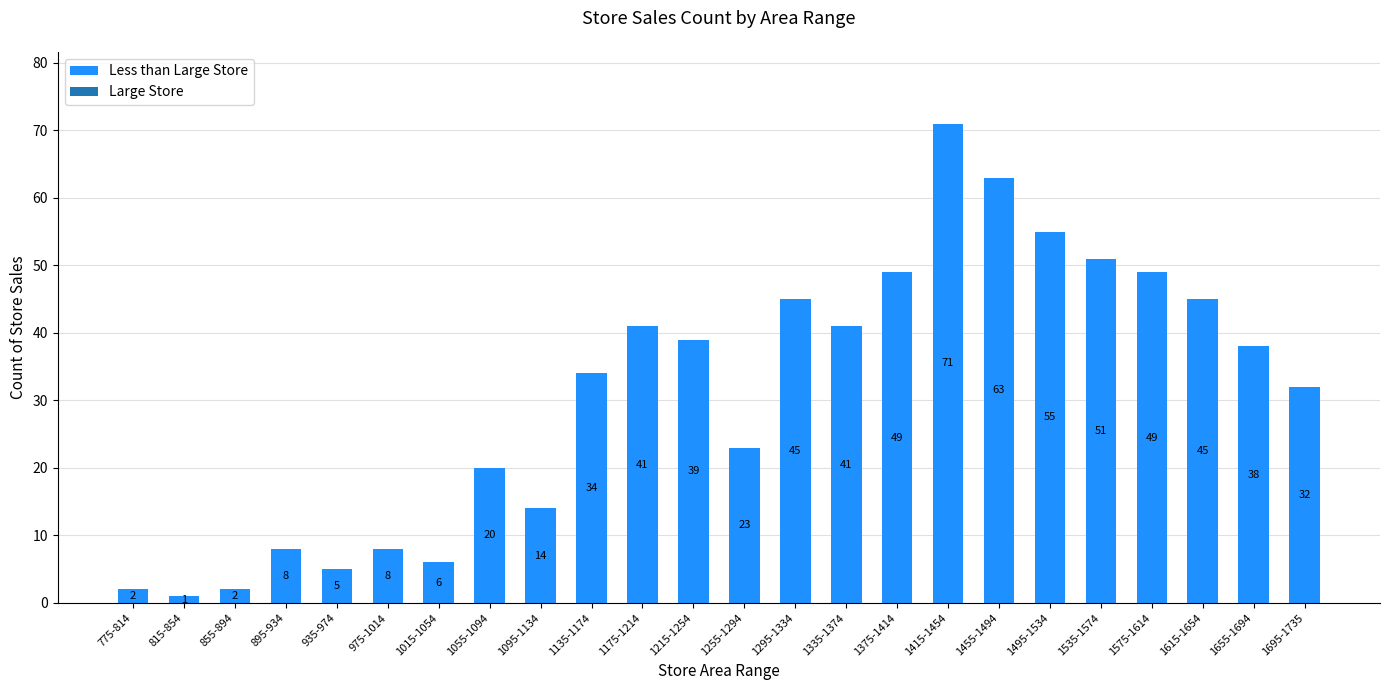

Reading left to right, extract all data points from this chart.

2	1	2	8	5	8	6	20	14	34	41	39	23	45	41	49	71	63	55	51	49	45	38	32